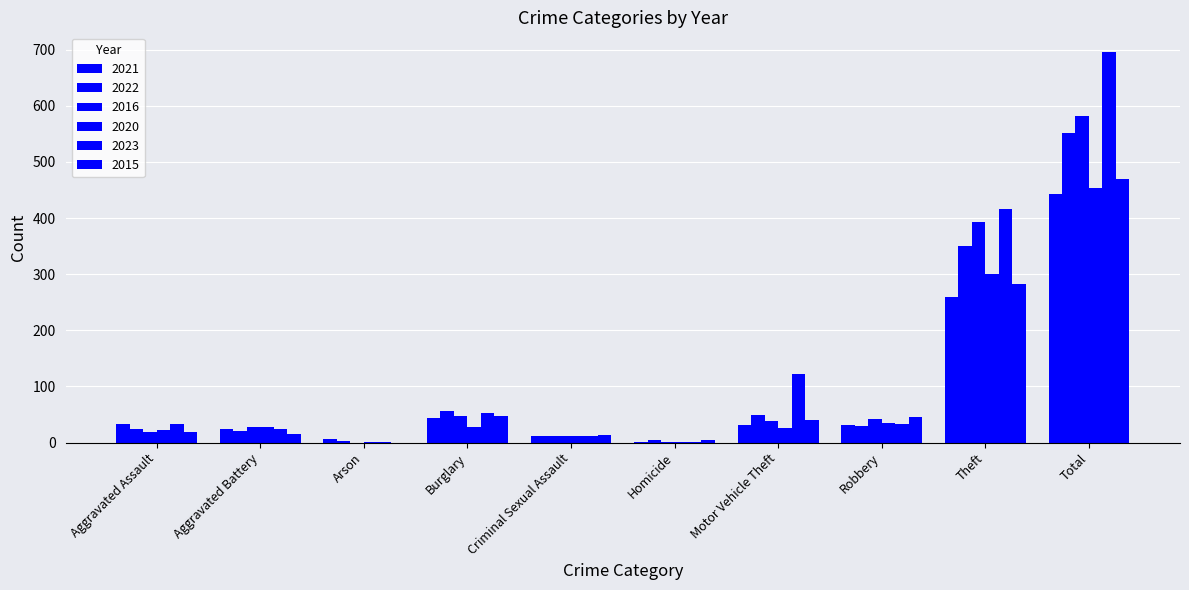

What is the value of the 2016 bar at the 4th from the left?

47